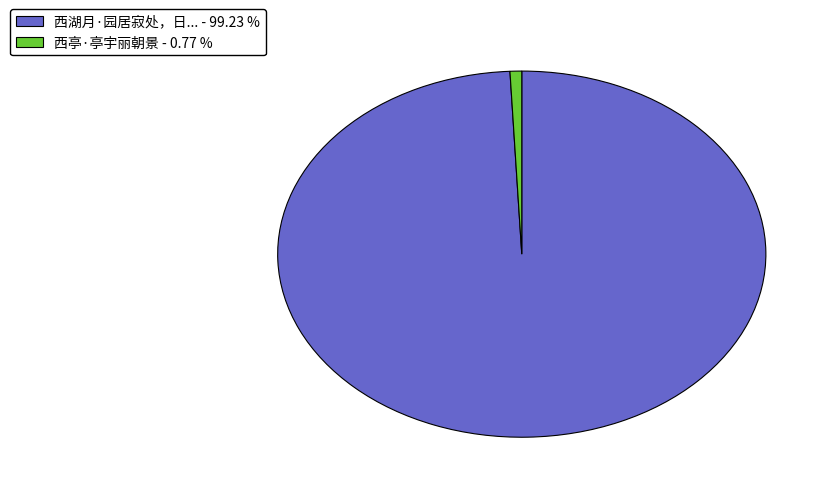

Is the sum of 西亭·亭宇丽朝景 - 0.77 % and 西湖月·园居寂处，日... - 99.23 % greater than half?

Yes